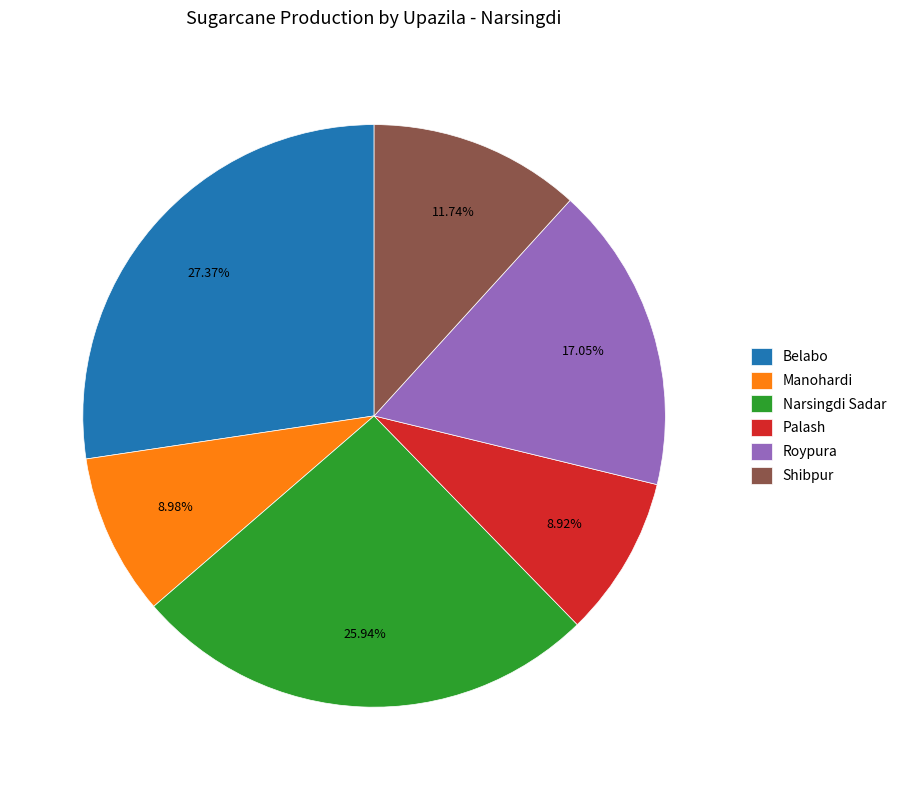

To the nearest percent, what percentage of the pie is Belabo?

27%